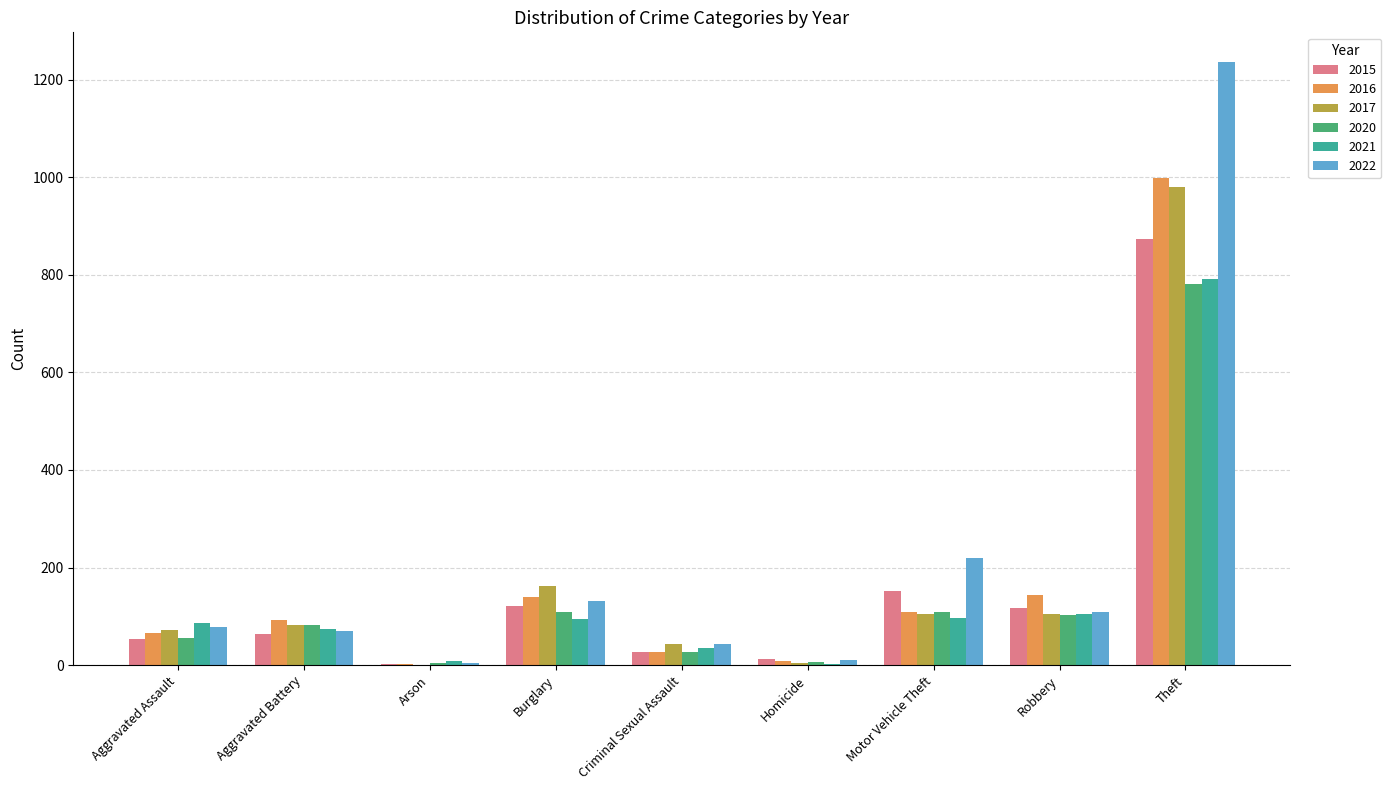

What is the sum of all 2015 values?

1425